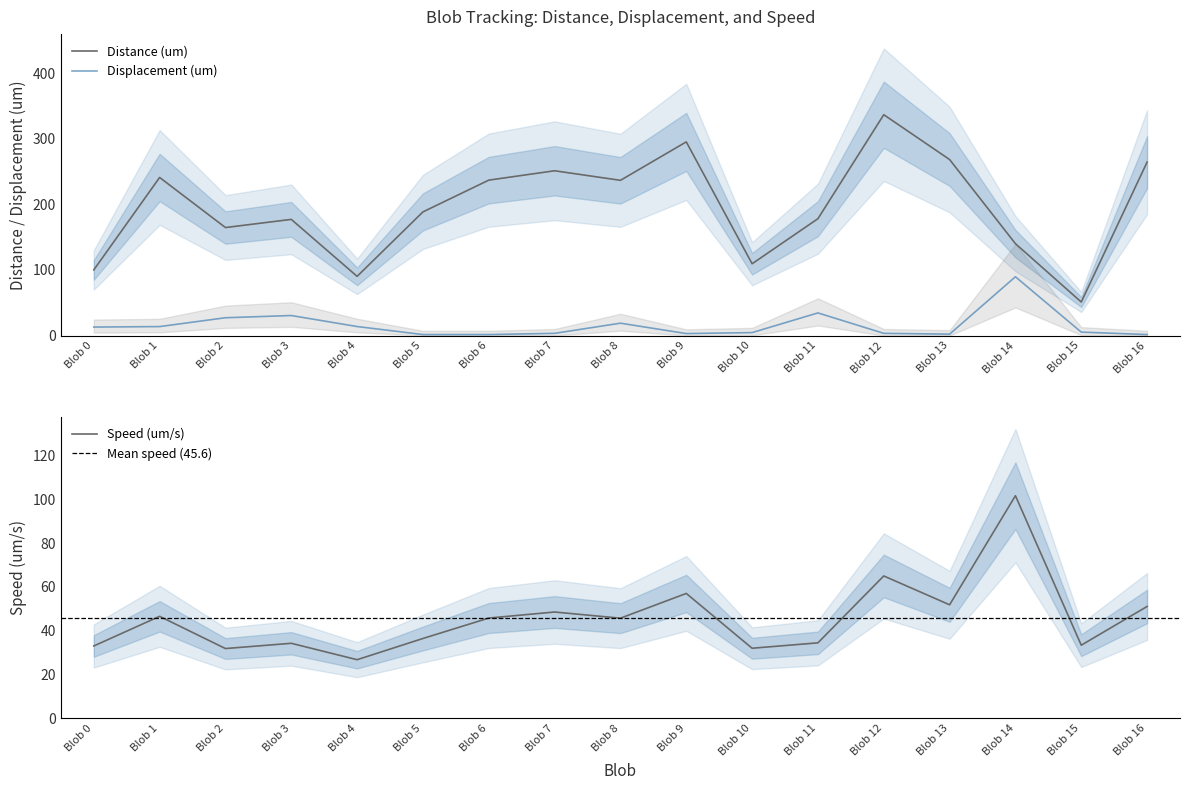

Is the value of Speed (um/s) at Blob 3 greater than the value of Displacement (um) at Blob 10?

Yes